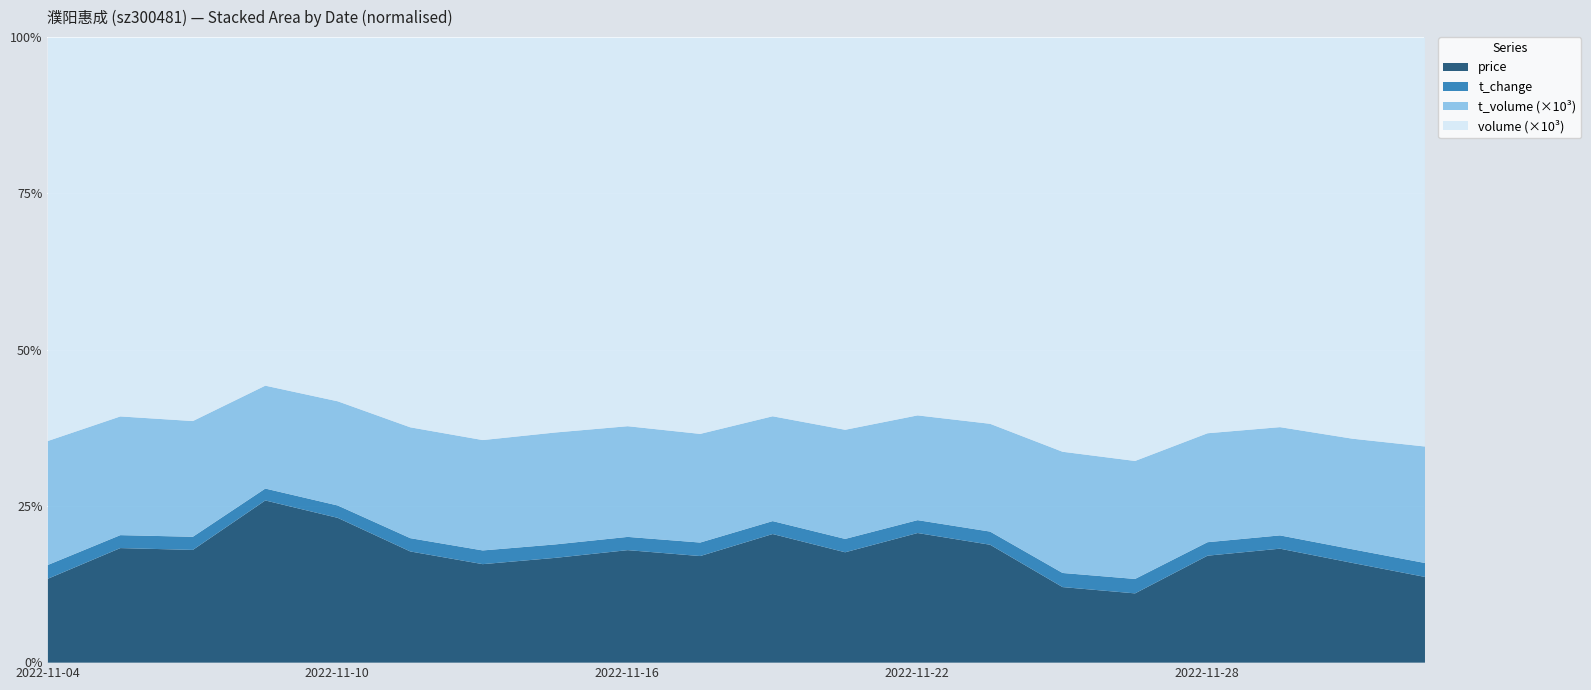

Reading left to right, list all the values displayed in this chart.

price: 31.1	31.1	30.0	29.4	28.4	27.9	27.1	29.0	28.3	27.6	27.4	27.9	27.8	28.2	29.5	27.5	27.7	28.1	27.6	28.4
volume: 149352.0	103005.0	102047.0	63139.0	71354.0	97886.0	110869.0	109192.0	97751.0	102655.0	80527.0	99180.0	80938.0	92468.0	161598.0	168040.0	102390.0	95875.0	111198.0	135593.0
t_volume: 45901.0	32274.0	30802.0	18665.0	20437.0	27840.0	30400.0	30945.0	27841.0	28143.0	22288.0	27596.0	22441.0	25807.0	47297.0	46832.0	28193.0	26642.0	30653.0	38627.0
t_change: 5.1	3.5	3.5	2.2	2.4	3.3	3.8	3.7	3.3	3.5	2.8	3.4	2.8	3.1	5.5	5.7	3.5	3.3	3.8	4.6